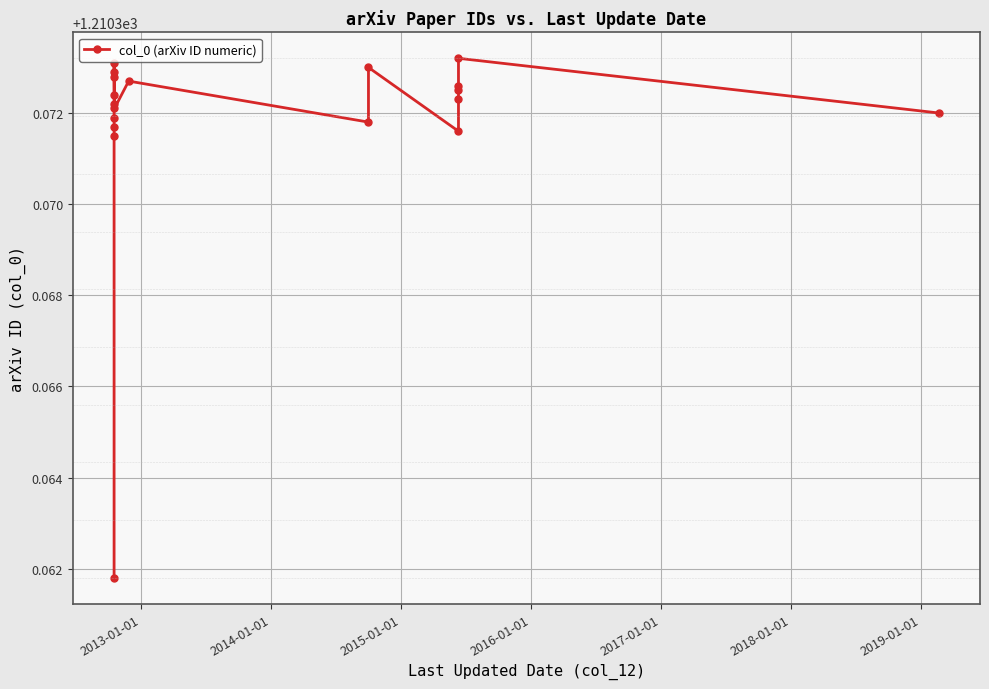

Does the chart display data point markers on the line(s)?

Yes